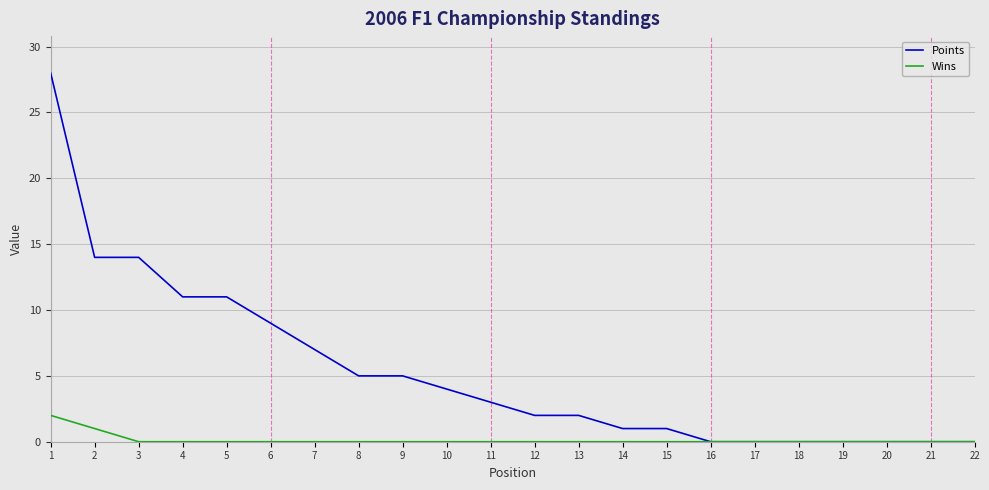

How many lines are shown in the chart?

2